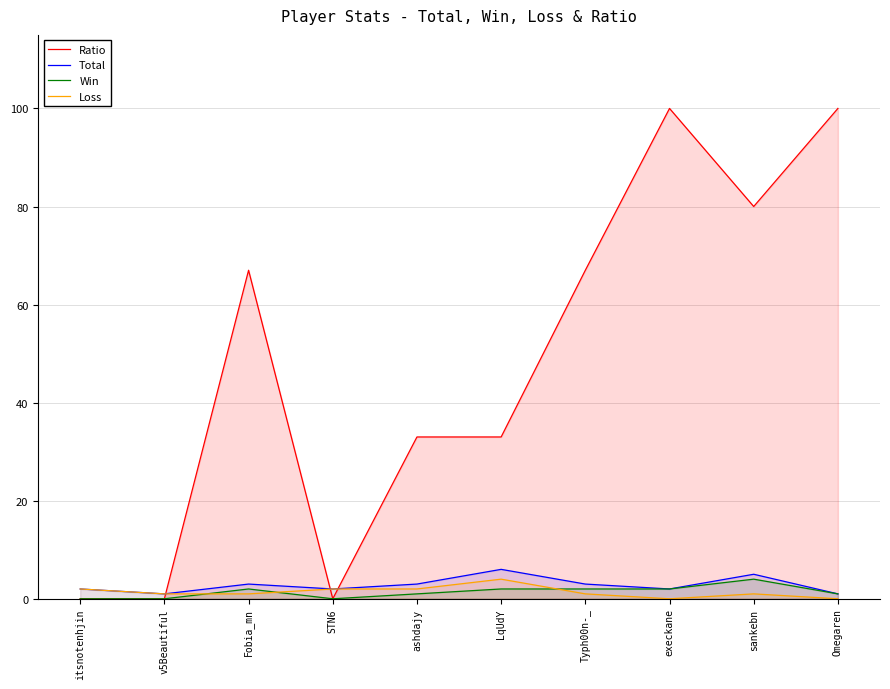

Which category has the lowest value in the Loss series?

execkane